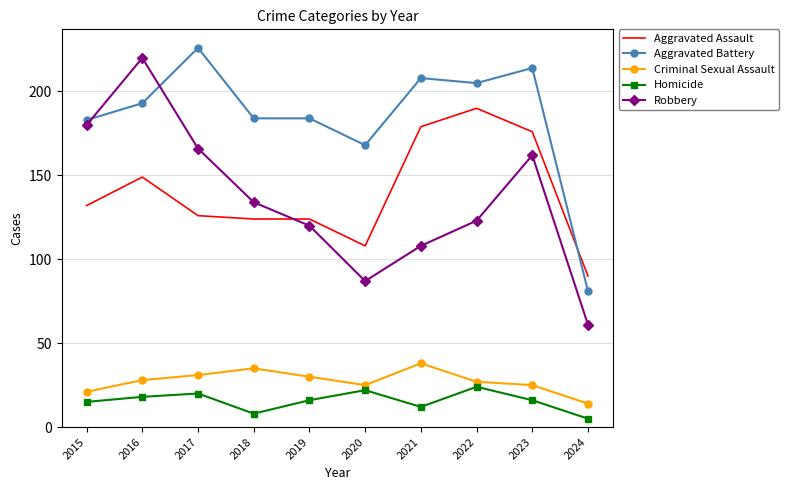

What is the total value across all series at 2020?

410